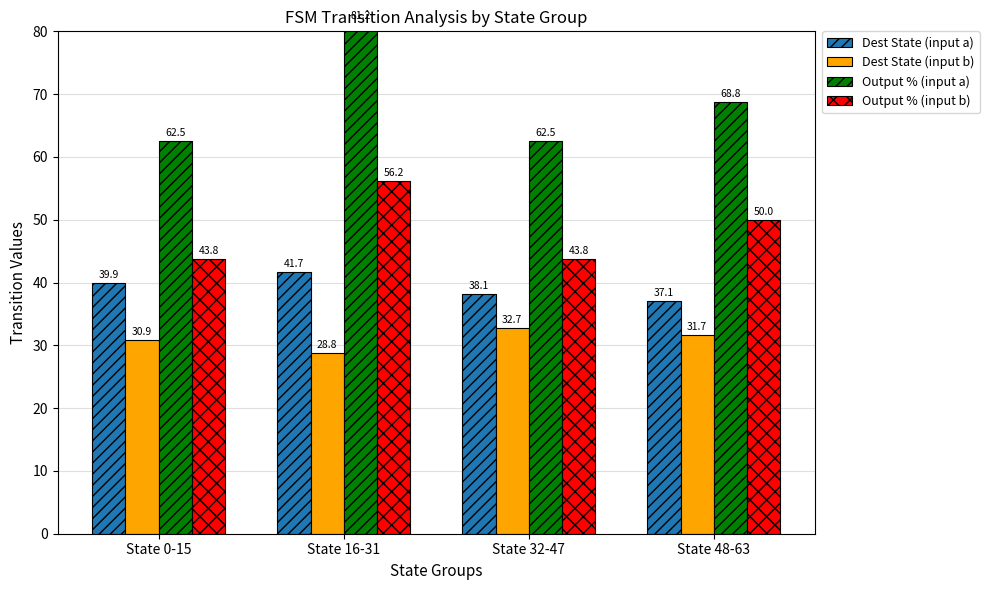

What is the difference between the maximum and minimum values in the Dest State (input a) series?

4.6